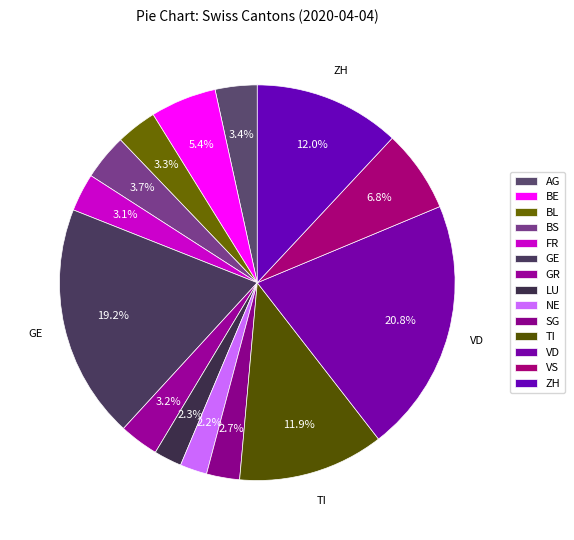

Do NE and BL together represent more than half of the pie?

No